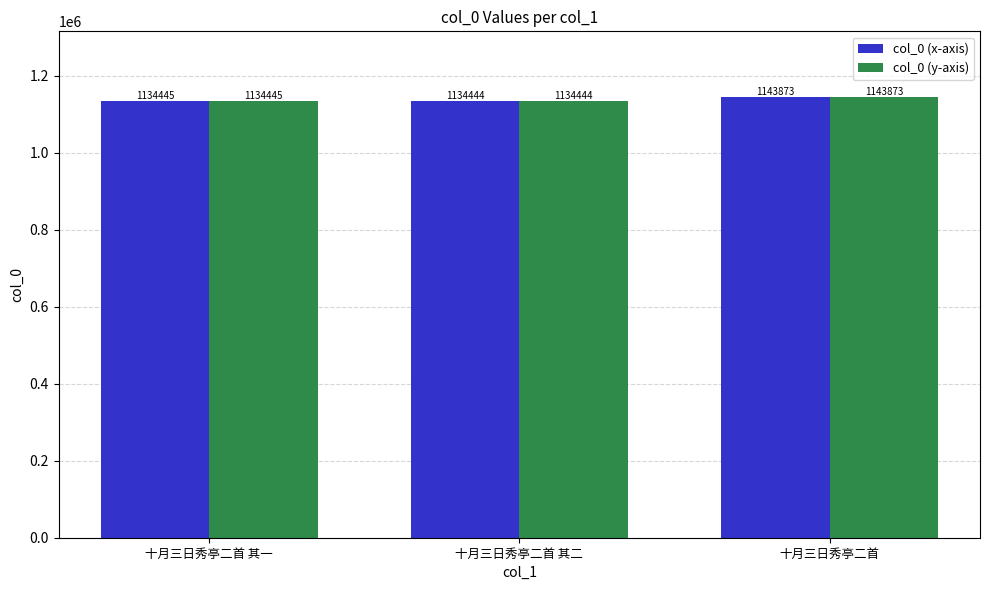

What are all the series names shown in the legend?

col_0 (x-axis), col_0 (y-axis)